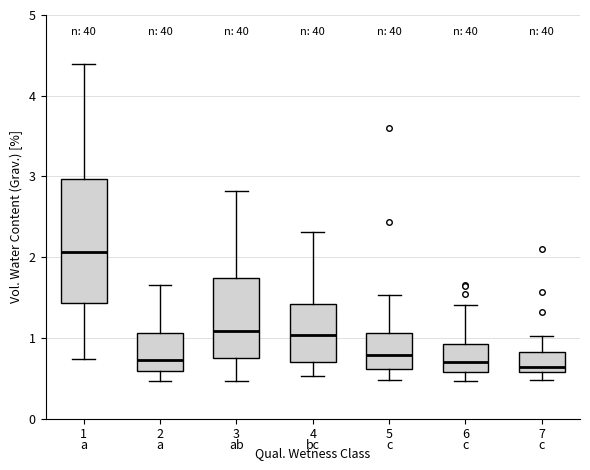

Which box is the tallest, from its lower edge to its upper edge?

1